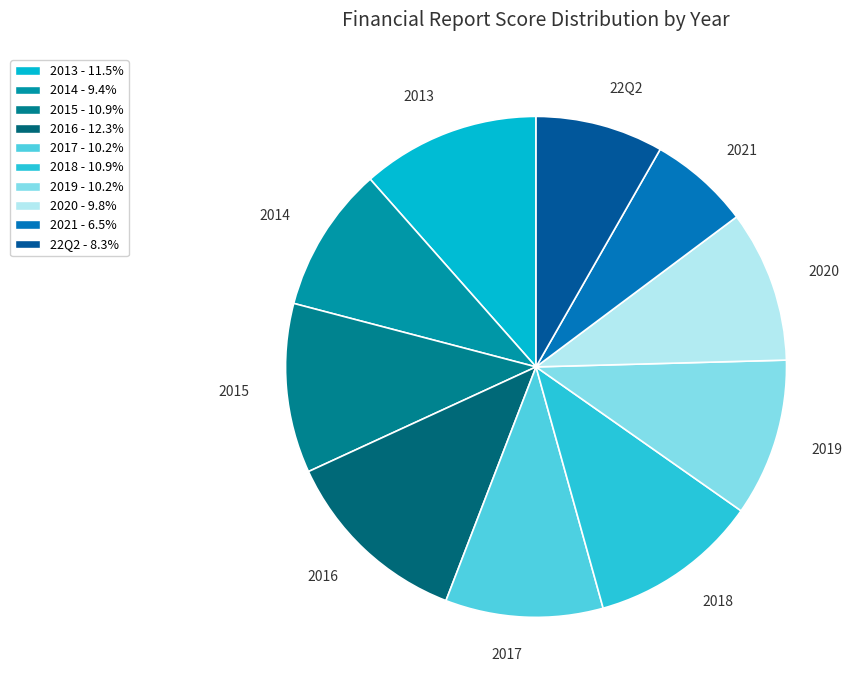

True or false: 2014 accounts for 9% of the total.

True